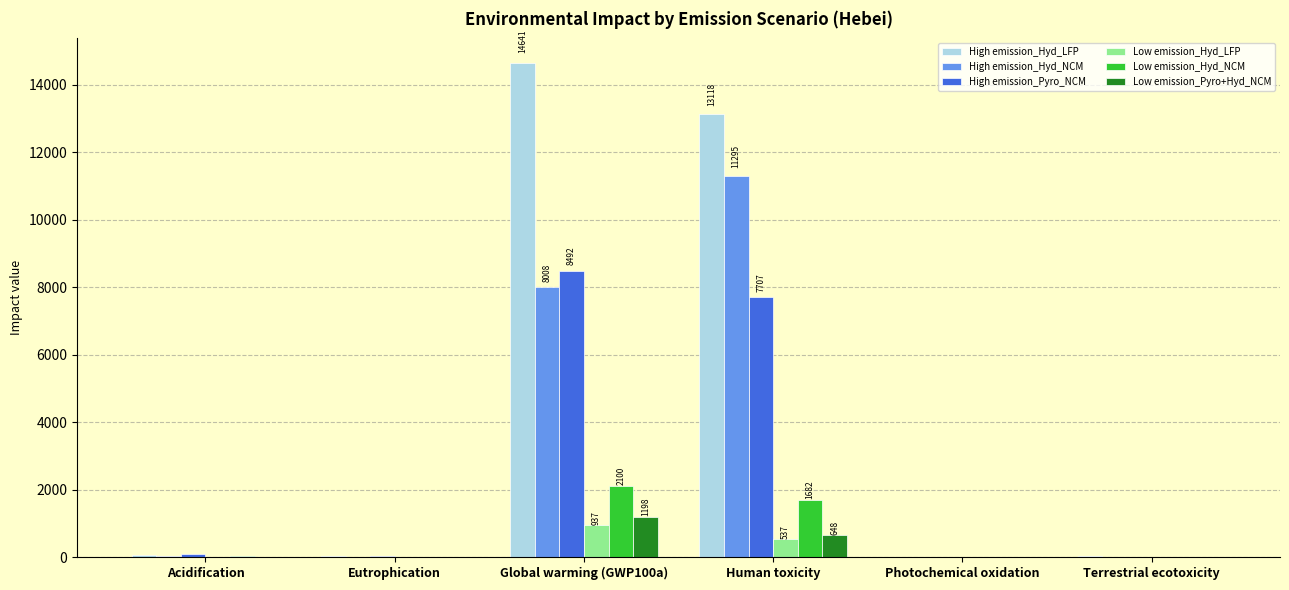

What is the sum of all High emission_Hyd_NCM values?

19371.7